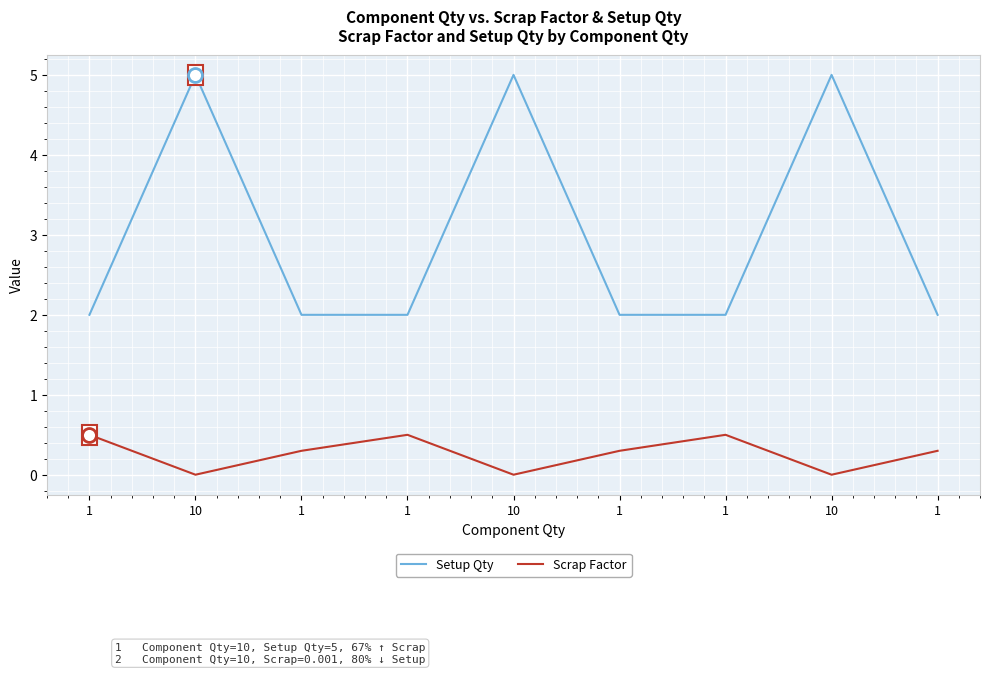

What are all the series names shown in the legend?

Setup Qty, Scrap Factor